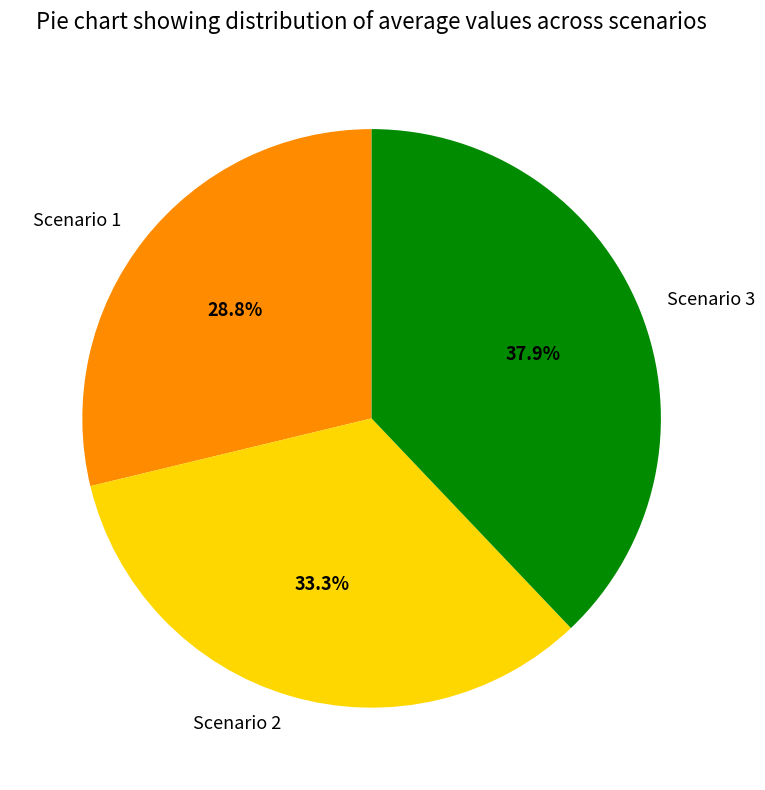

What percentage is the Scenario 3 slice, to the nearest percent?

38%